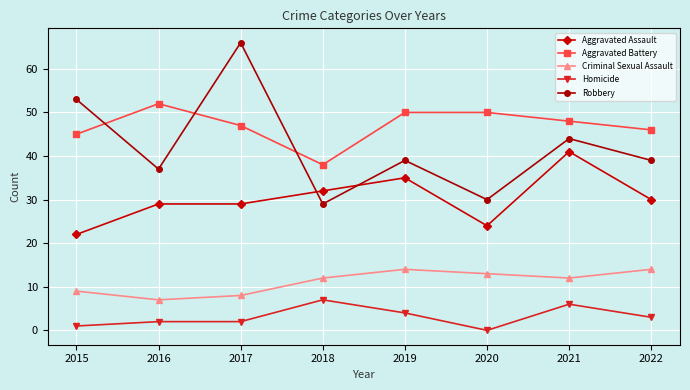

Is the value of Criminal Sexual Assault at 2018 greater than the value of Homicide at 2021?

Yes